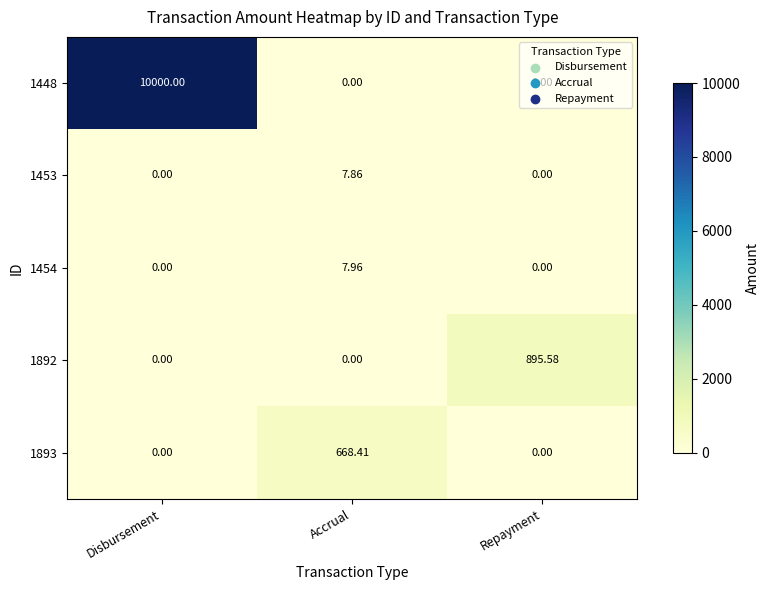

List the series in order of their peak value, highest first.

1448, 1892, 1893, 1454, 1453